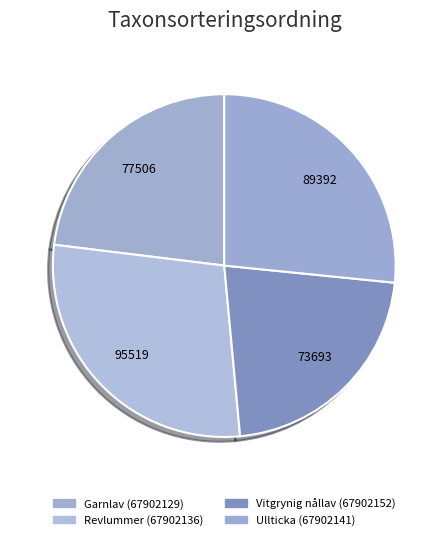

Count the number of slices in the pie.

4